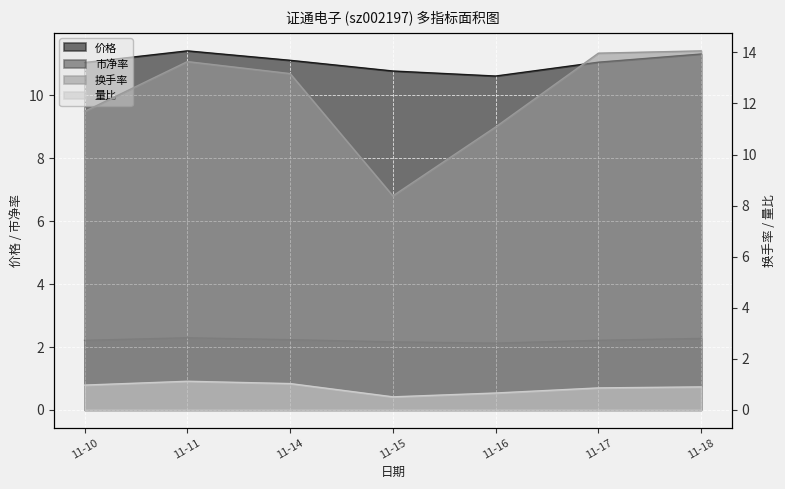

True or false: 量比 has a value of 0.2 at 11-16.

False